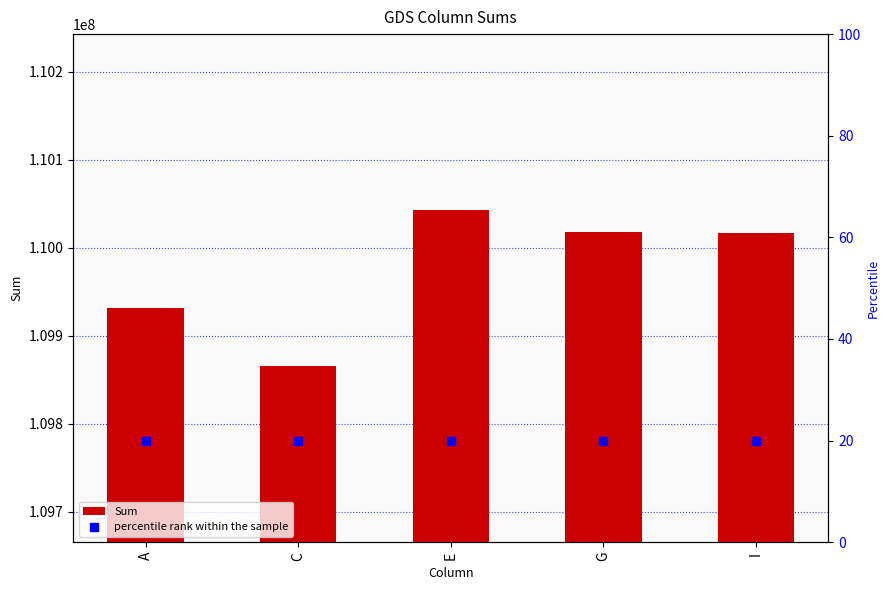

Which series has the largest total across all categories?

Sum